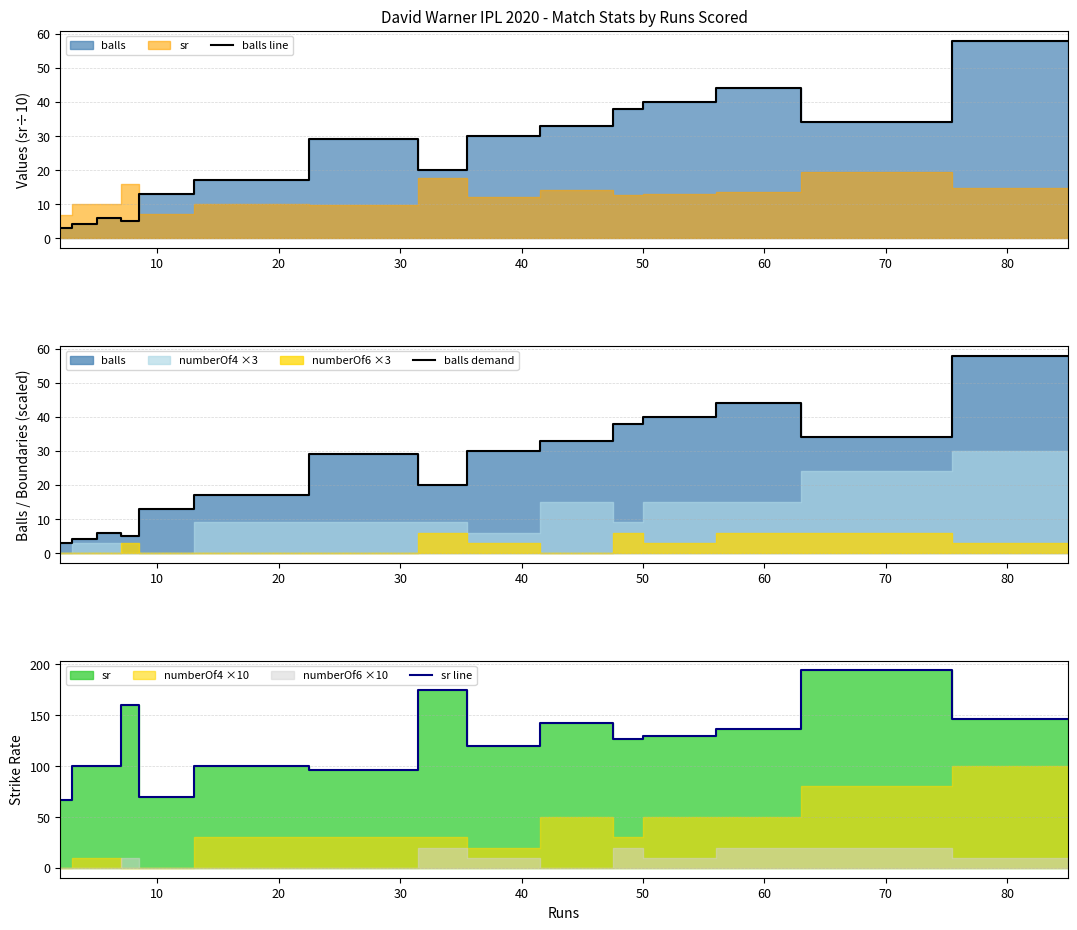

What is the maximum value for sr line?

194.1